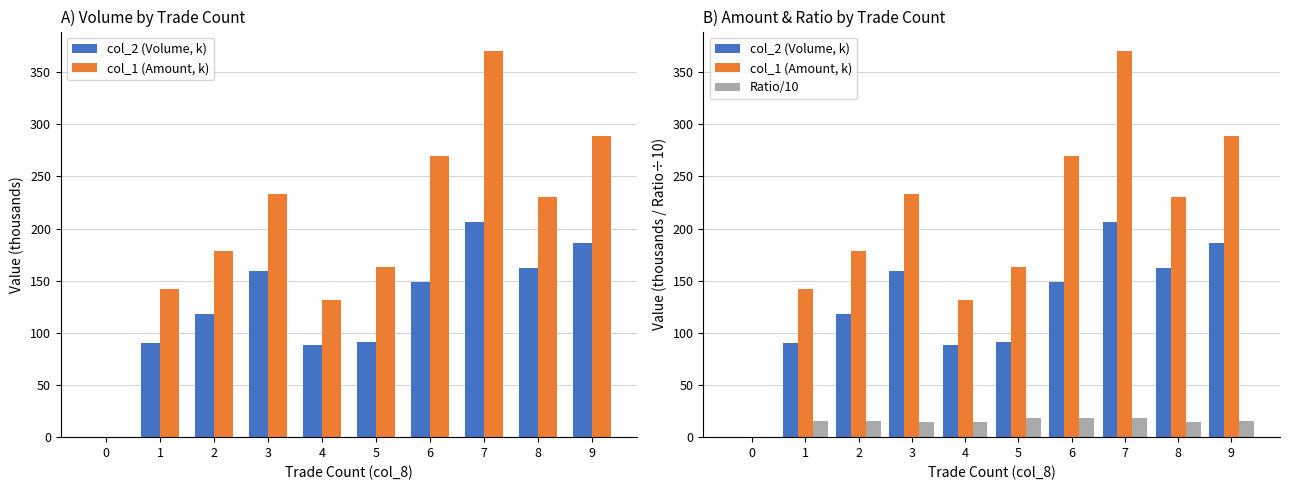

What are all the series names shown in the legend?

col_2 (Volume, k), col_1 (Amount, k), Ratio/10